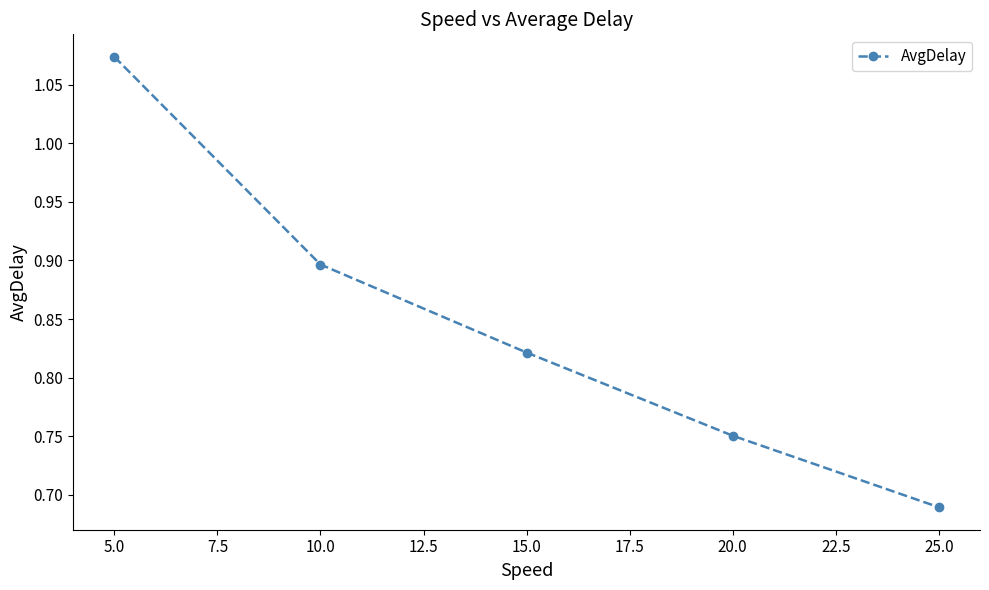

How many values are between 0 and 1?

4